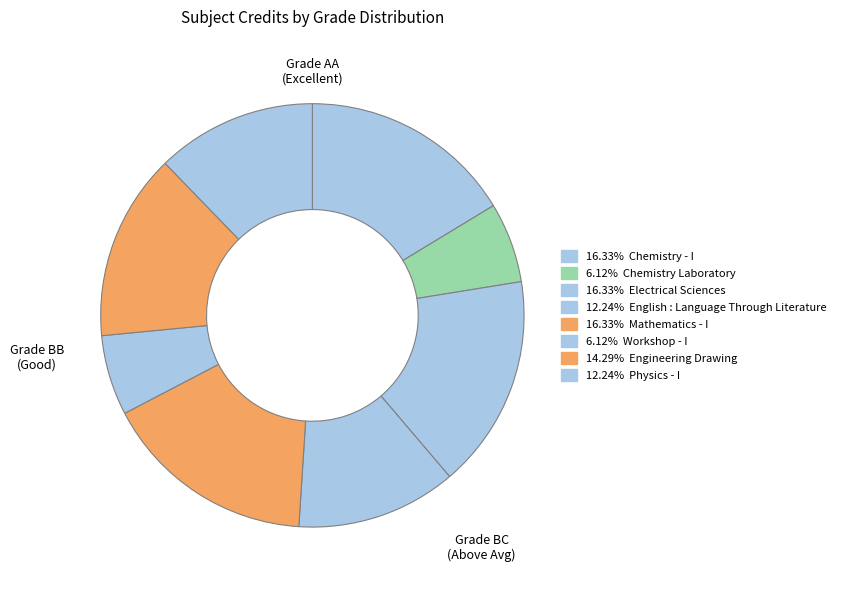

How many slices are in this pie chart?

8